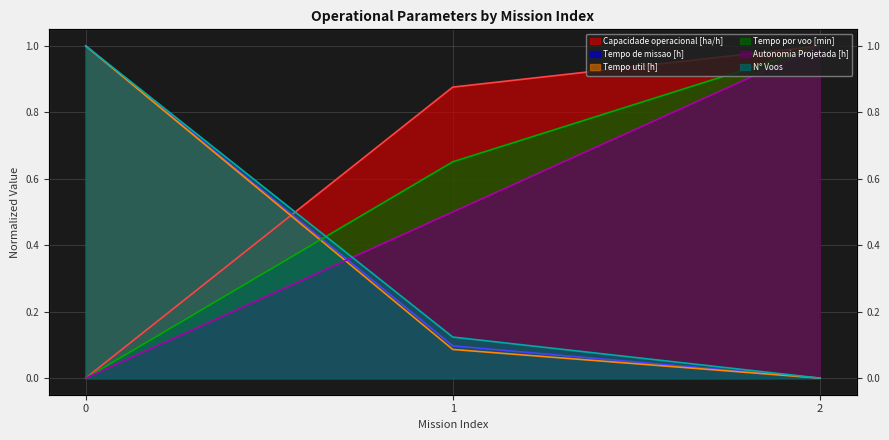

Is the value of N° Voos at 0 greater than the value of Tempo de missao [h] at 1?

Yes